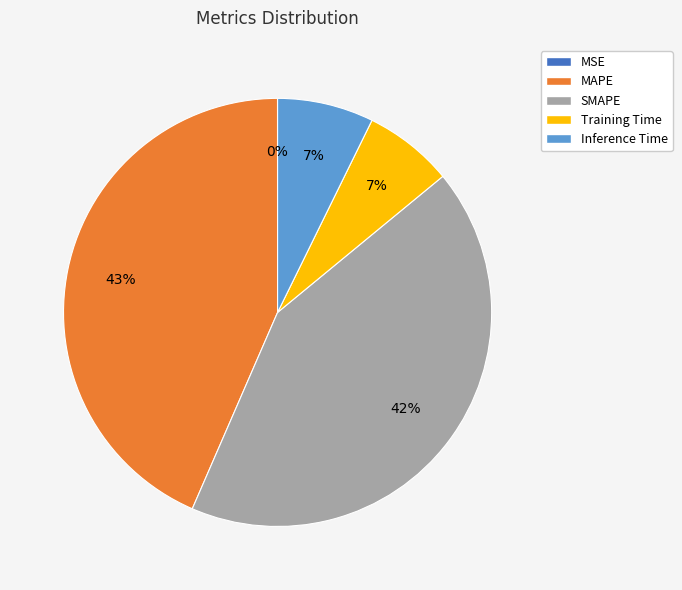

To the nearest percent, what is the difference between the largest and smallest slice percentages?

43%